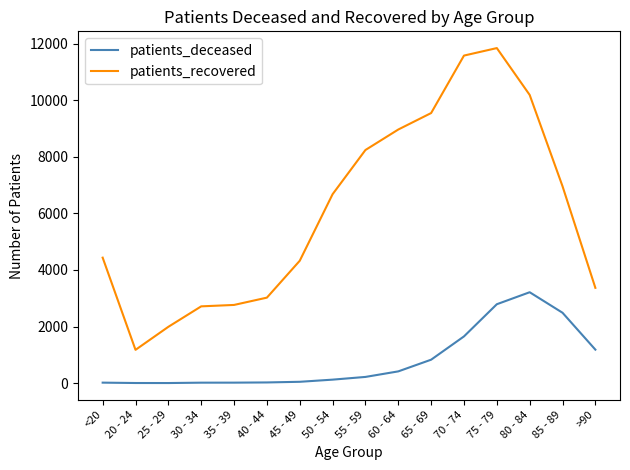

The value of patients_recovered at 55 - 59 is 8238. True or false?

True